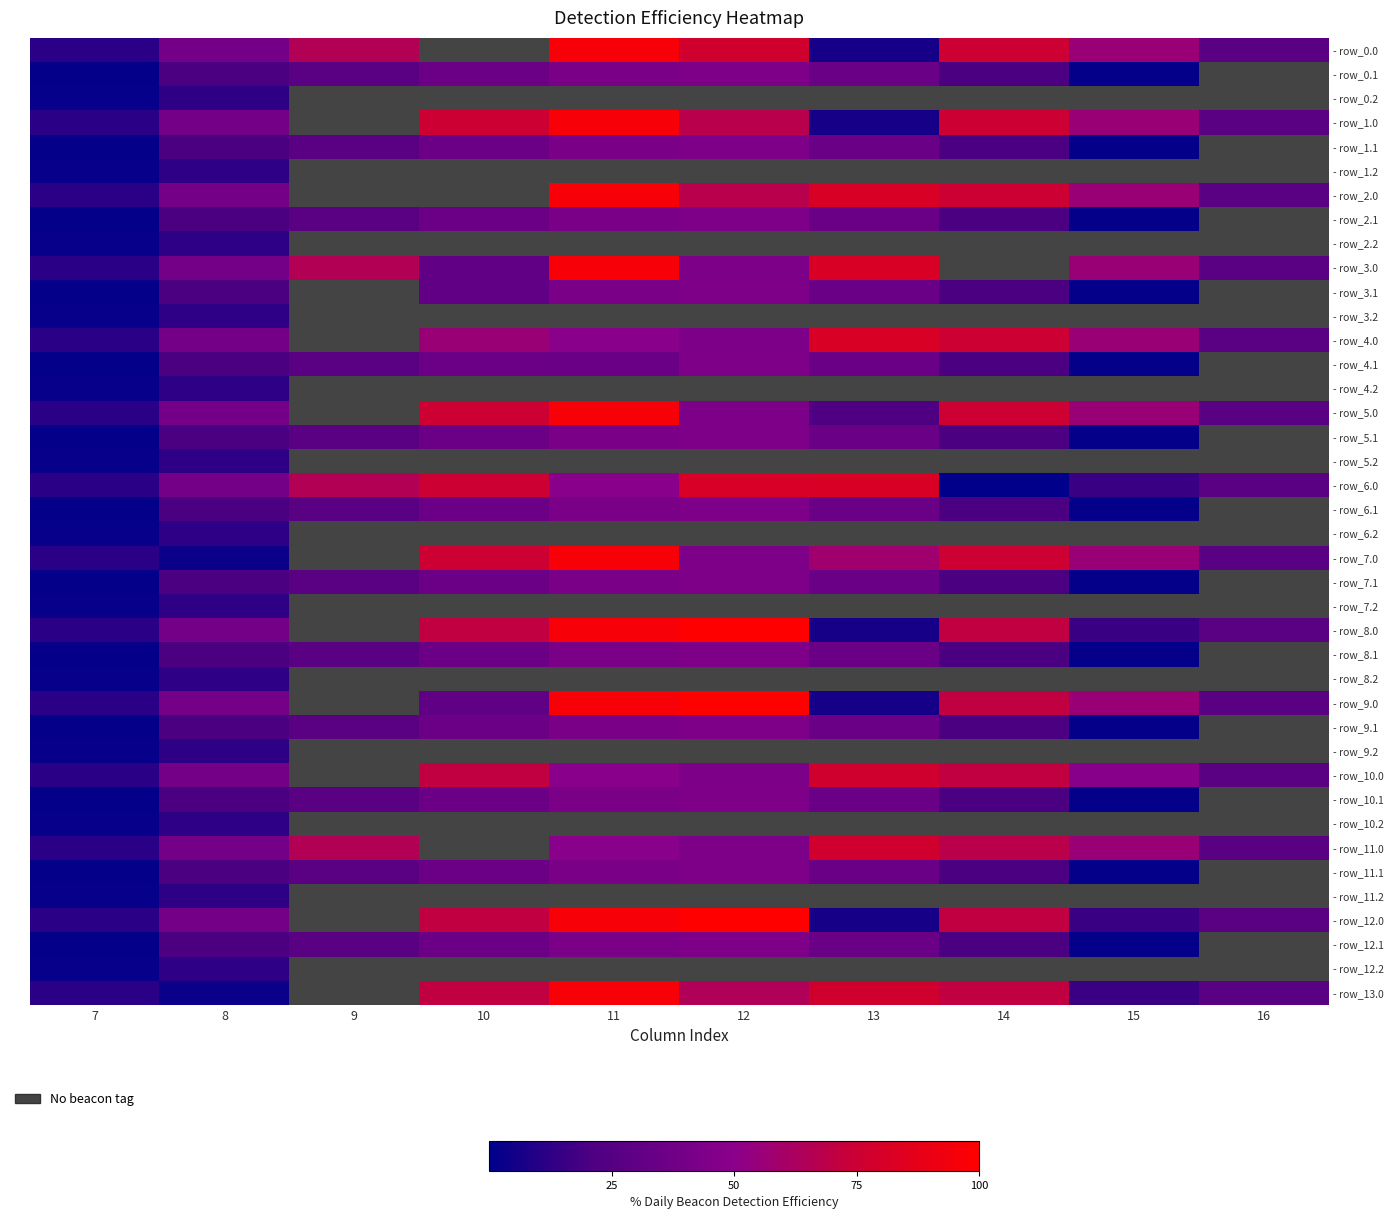

How many series are shown in this chart?

40